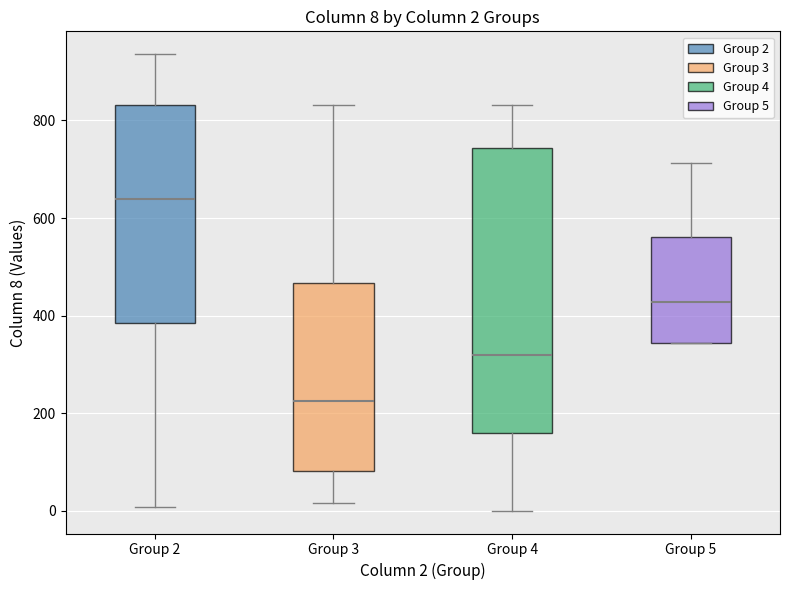

Which box has the highest median line?

Group 2